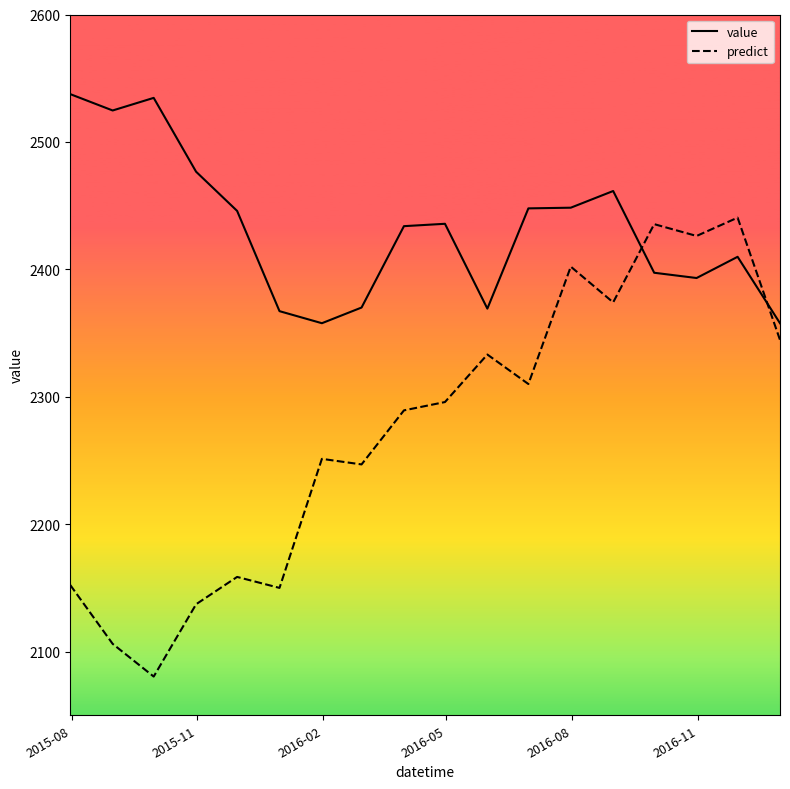

Which series has the largest total across all categories?

value